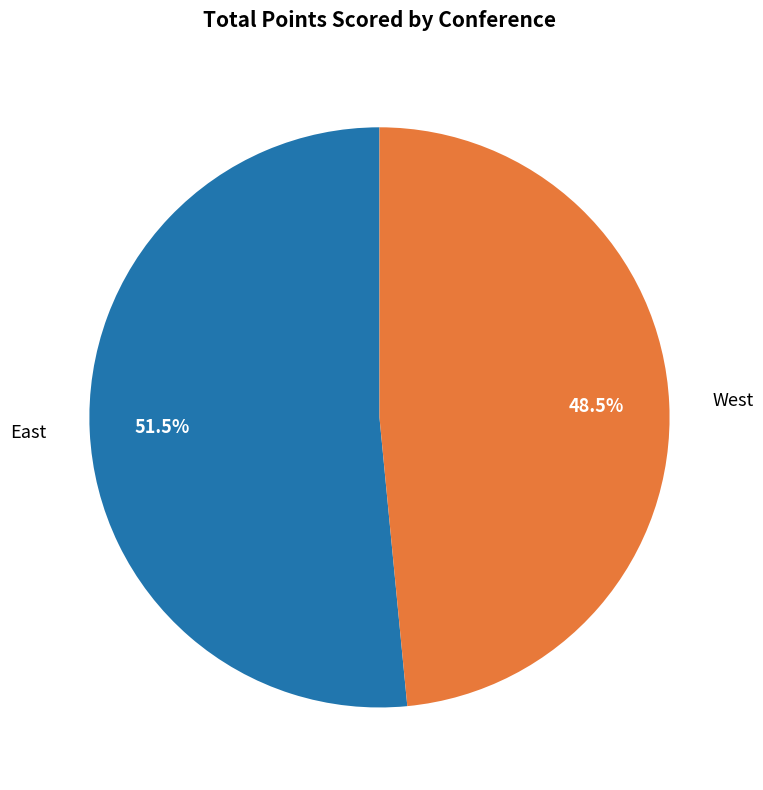

Combined, do East and West account for over 50%?

Yes